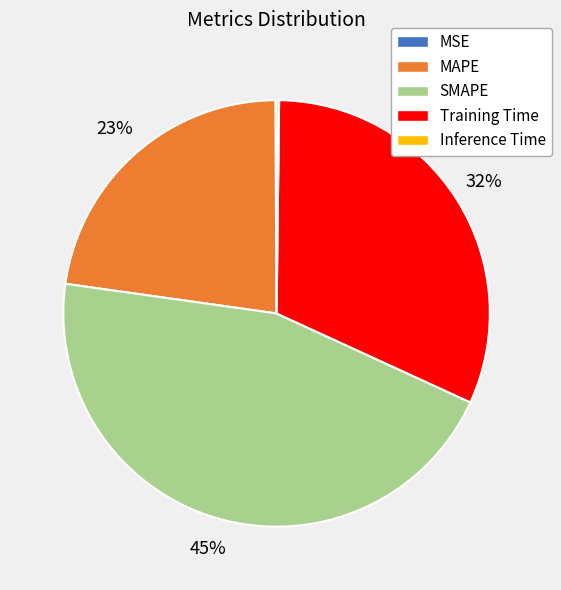

What percentage is the MAPE slice, to the nearest percent?

23%